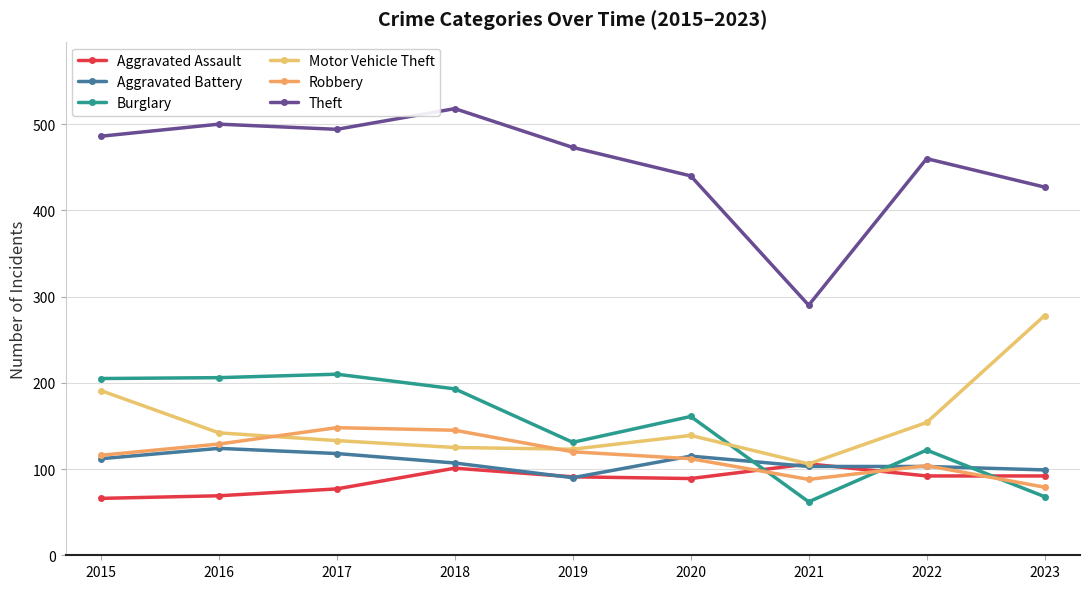

List the series in order of their peak value, lowest first.

Aggravated Assault, Aggravated Battery, Robbery, Burglary, Motor Vehicle Theft, Theft